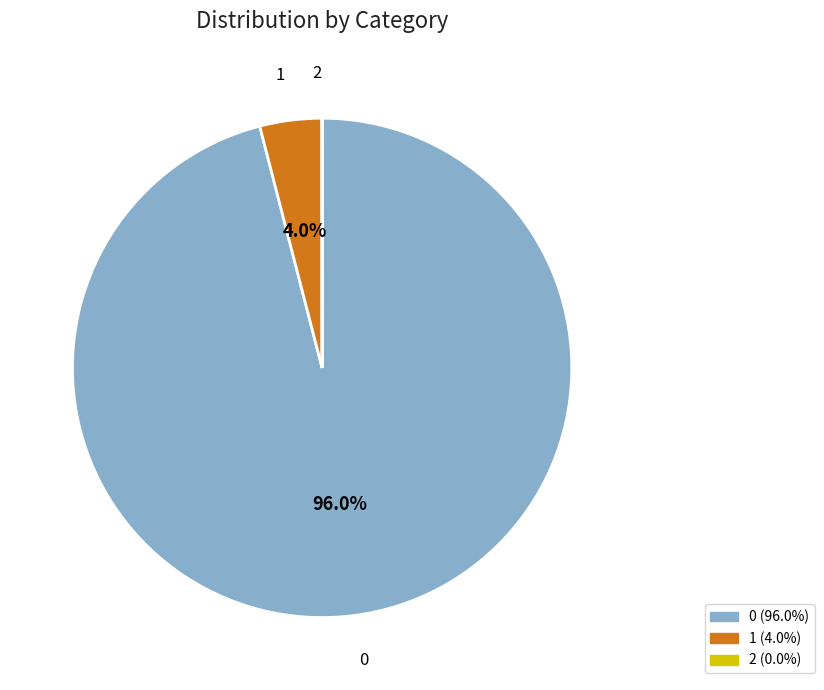

Combined, do 0 and 1 account for over 50%?

Yes